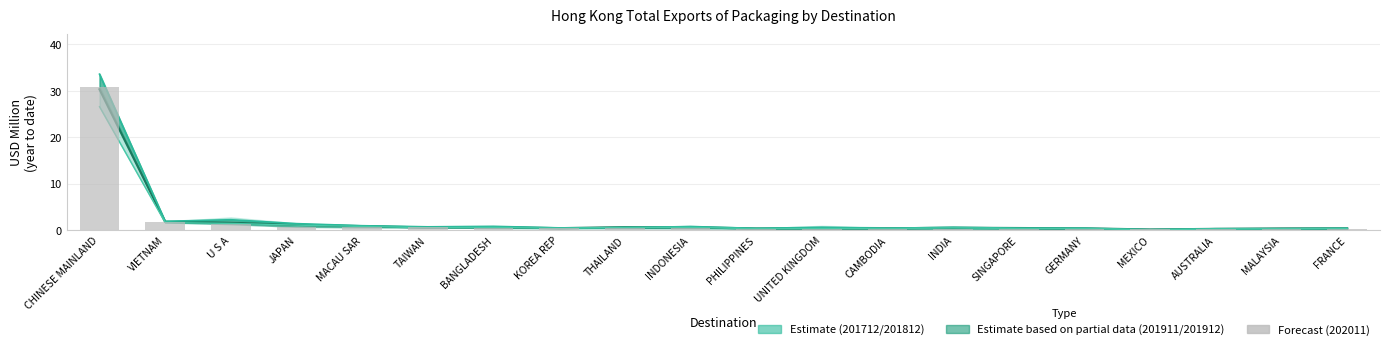

What is the greatest value displayed?

33.6